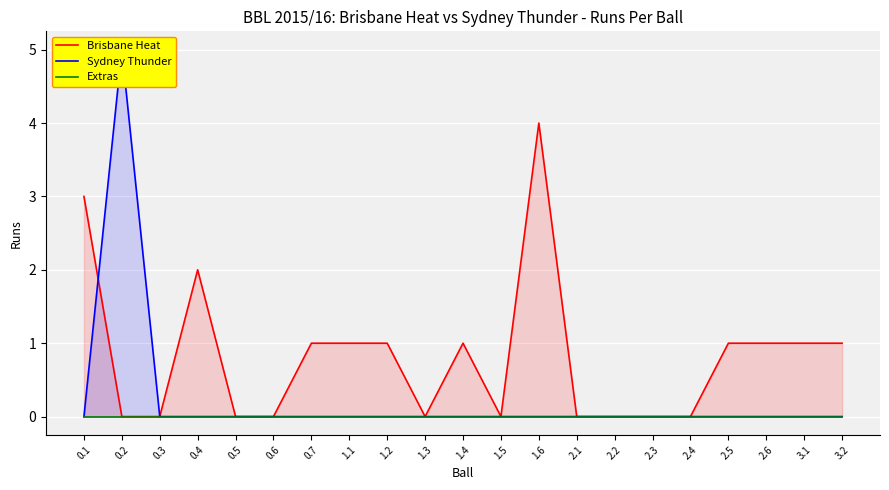

How many categories are shown in the chart?

21